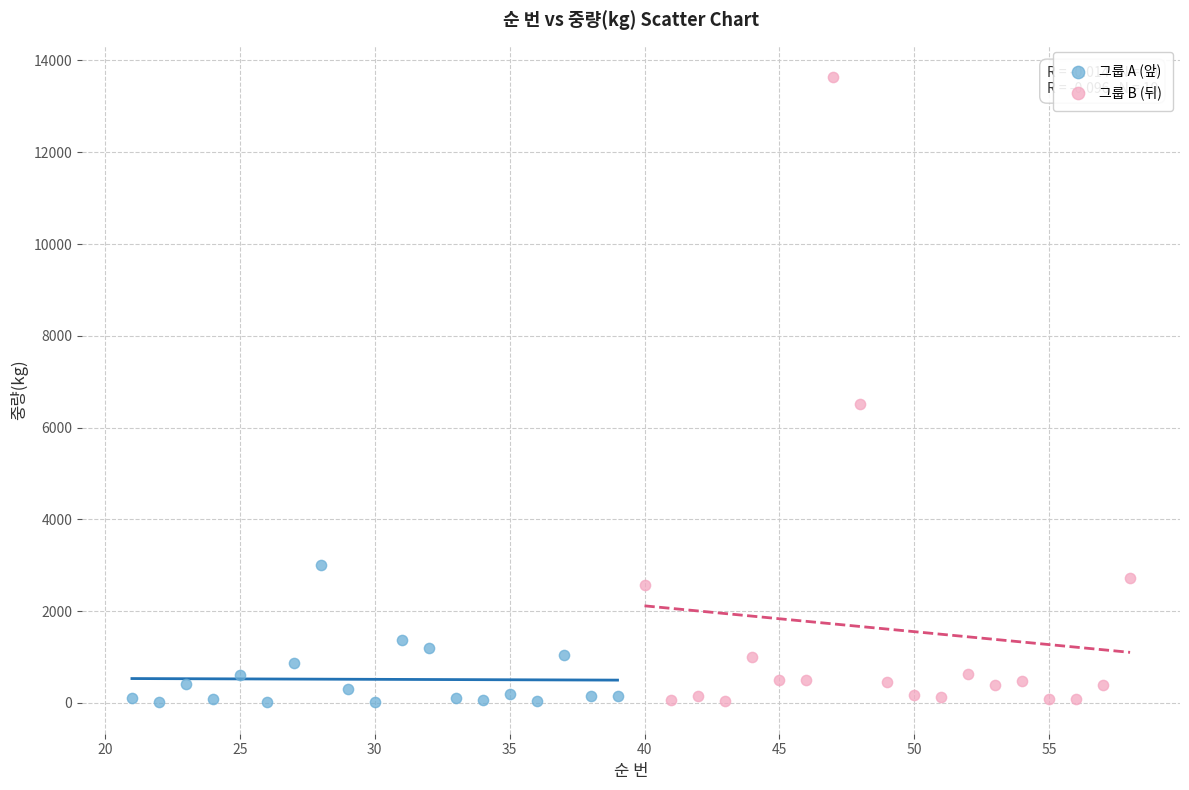

Which series reaches the maximum Y coordinate?

그룹 B (뒤)